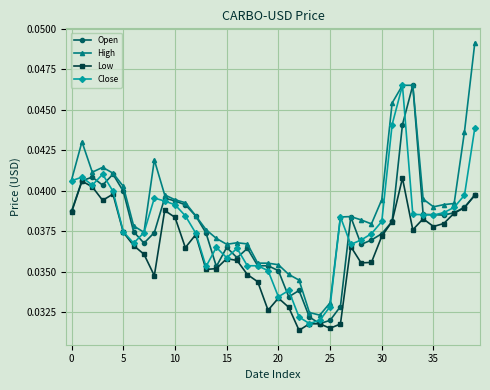

Which series has the widest spread of values?

High